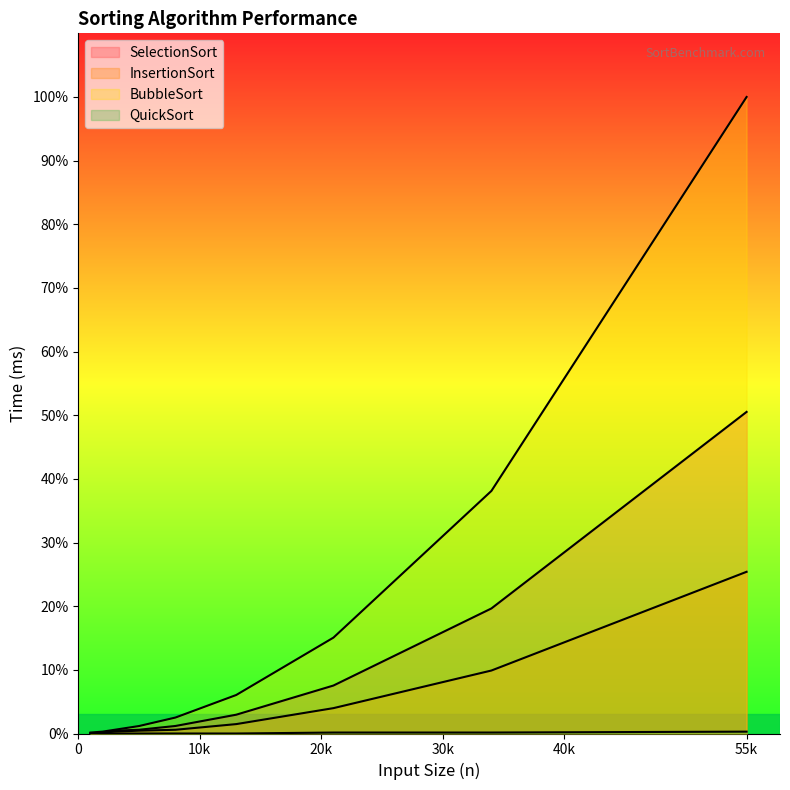

Count the number of data series in this chart.

4